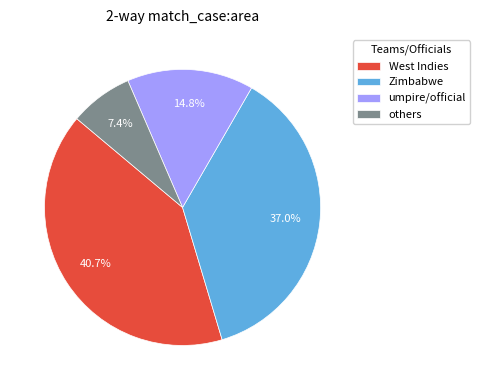

Does Zimbabwe account for over 50% of the chart?

No